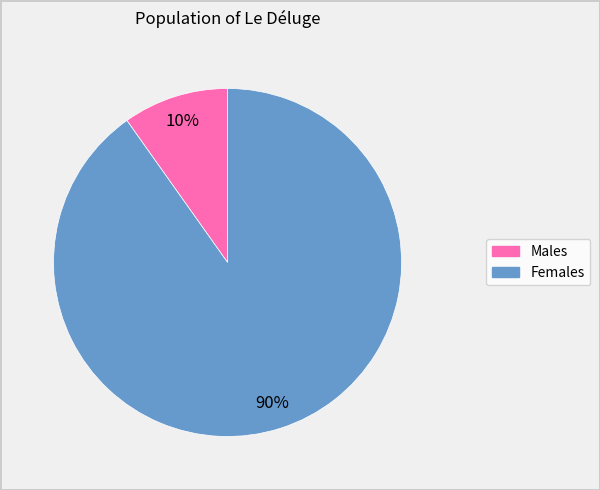

To the nearest percent, what is the difference between the largest and smallest slice percentages?

80%